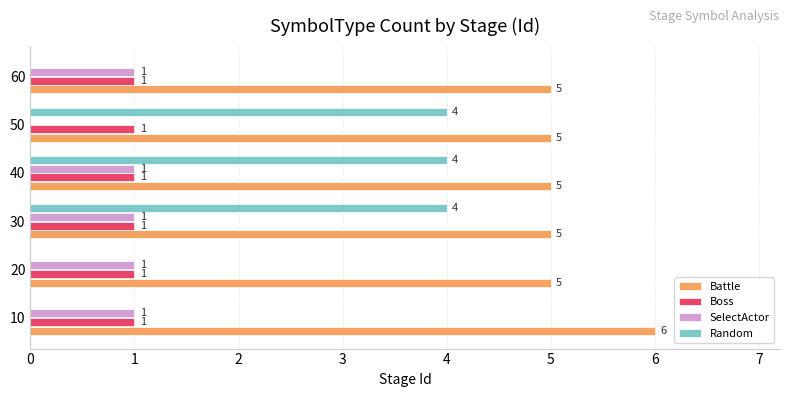

Between 20 and 30, which series saw the biggest shift?

Random